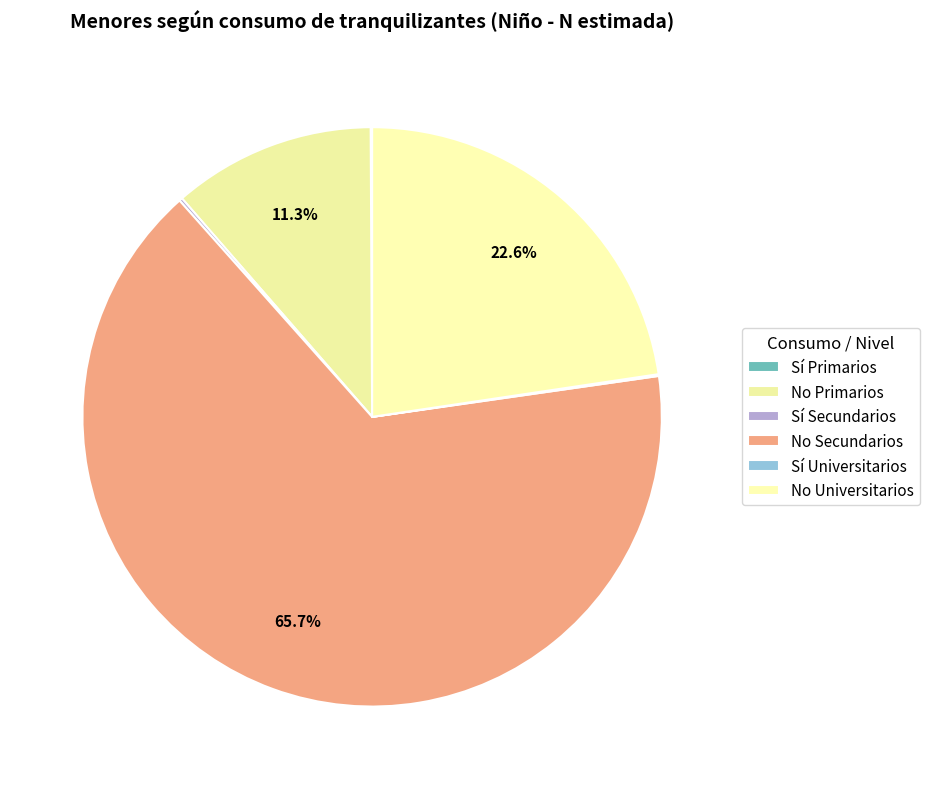

Which category has the smallest portion of the pie?

Sí (Primarios)